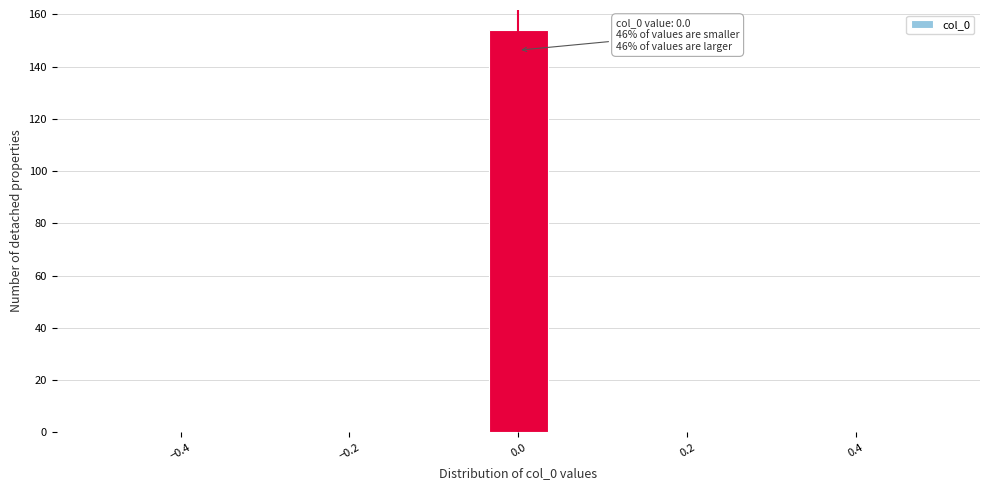

Read against the x-axis, roughly where is the centre of the tallest bar?

0.00